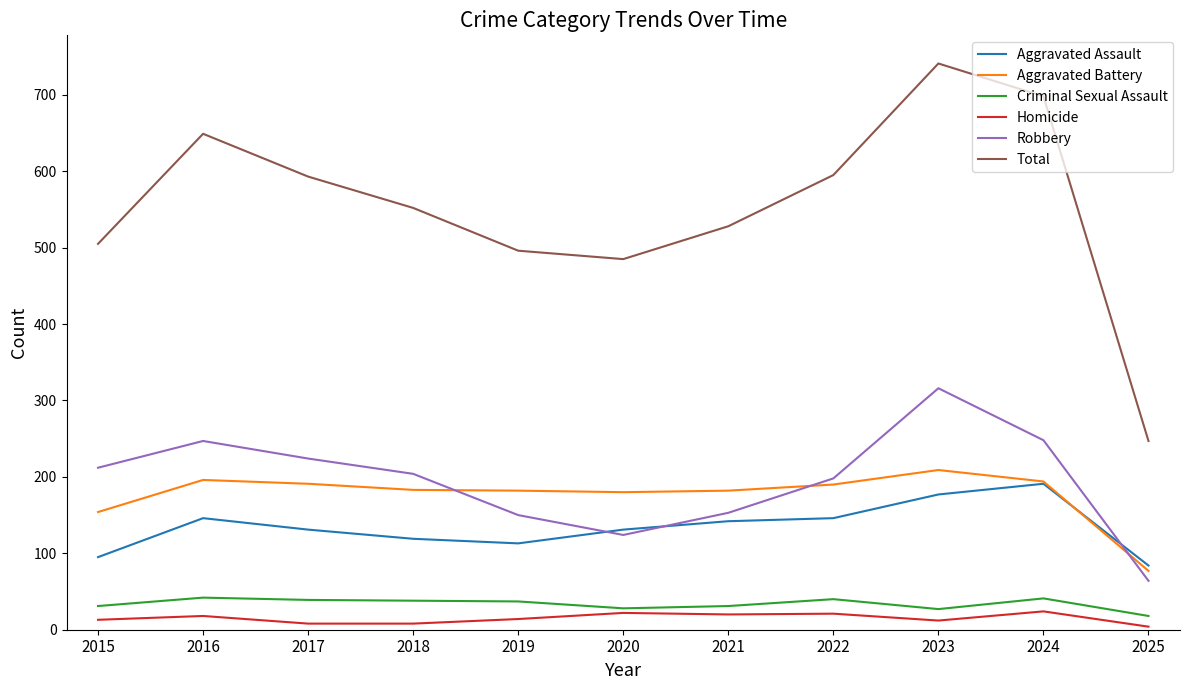

The Aggravated Assault series shows 34 at 2017. True or false?

False